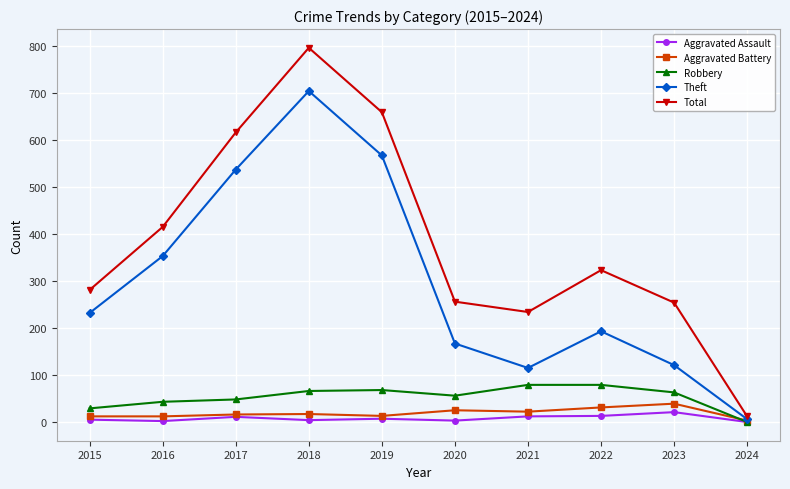

Which series has the widest spread of values?

Total